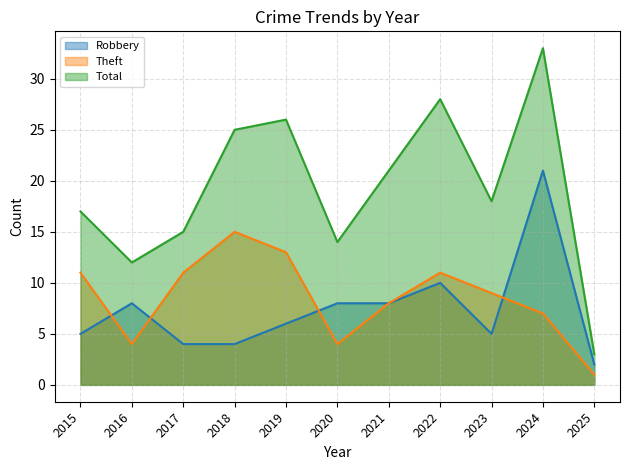

List the series in order of their peak value, lowest first.

Theft, Robbery, Total